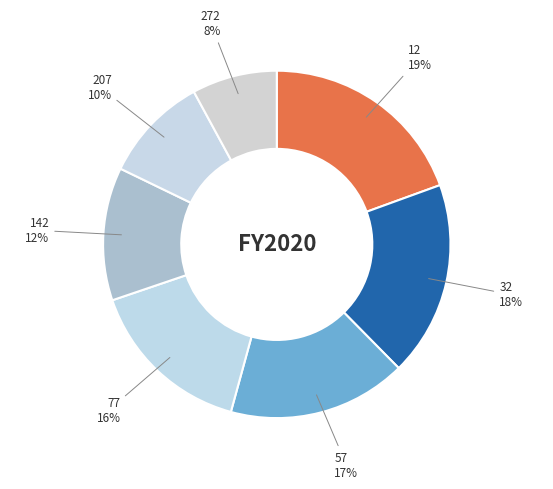

Which category has the biggest portion of the pie?

12